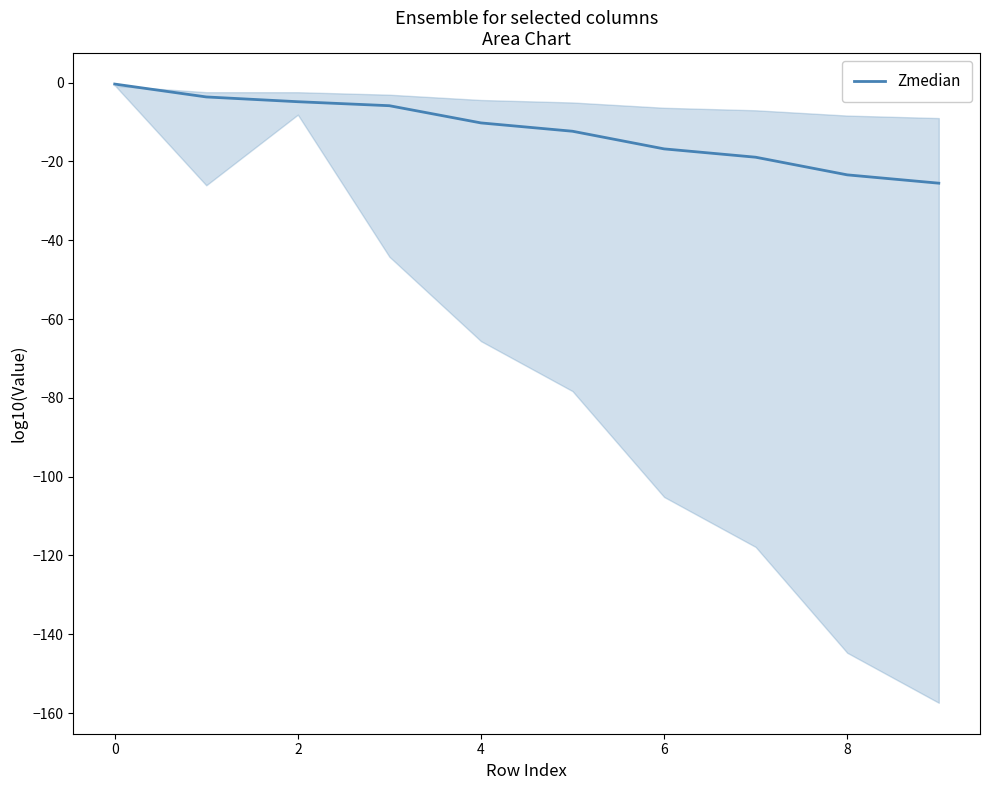

True or false: there are more than 0 points higher than both neighbors.

False